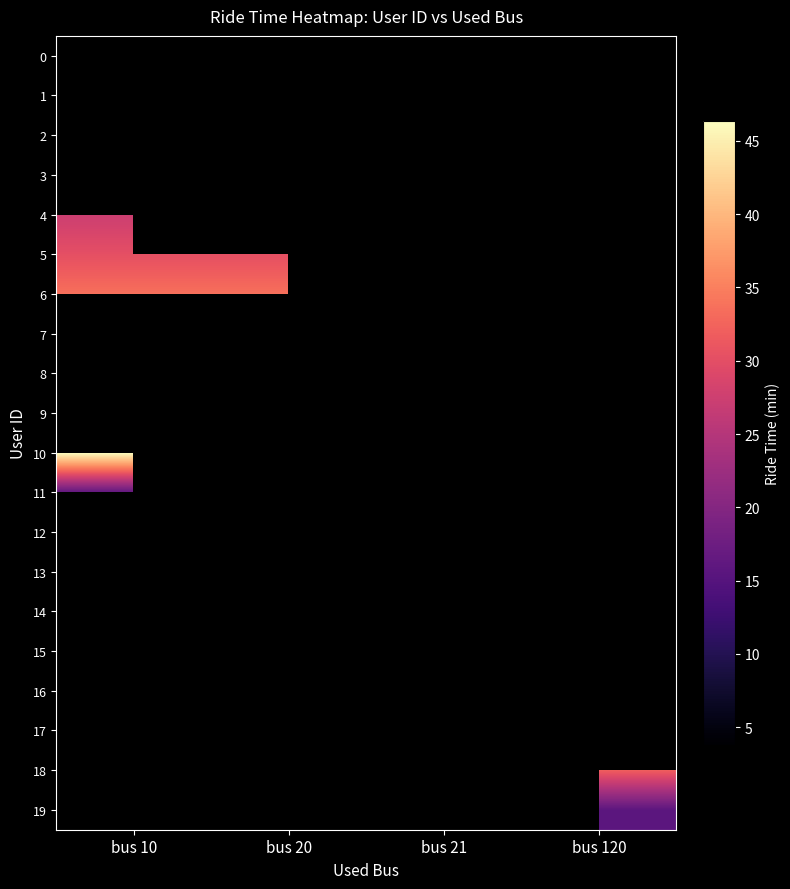

Which has a higher value, bus 20 or bus 10?

bus 10